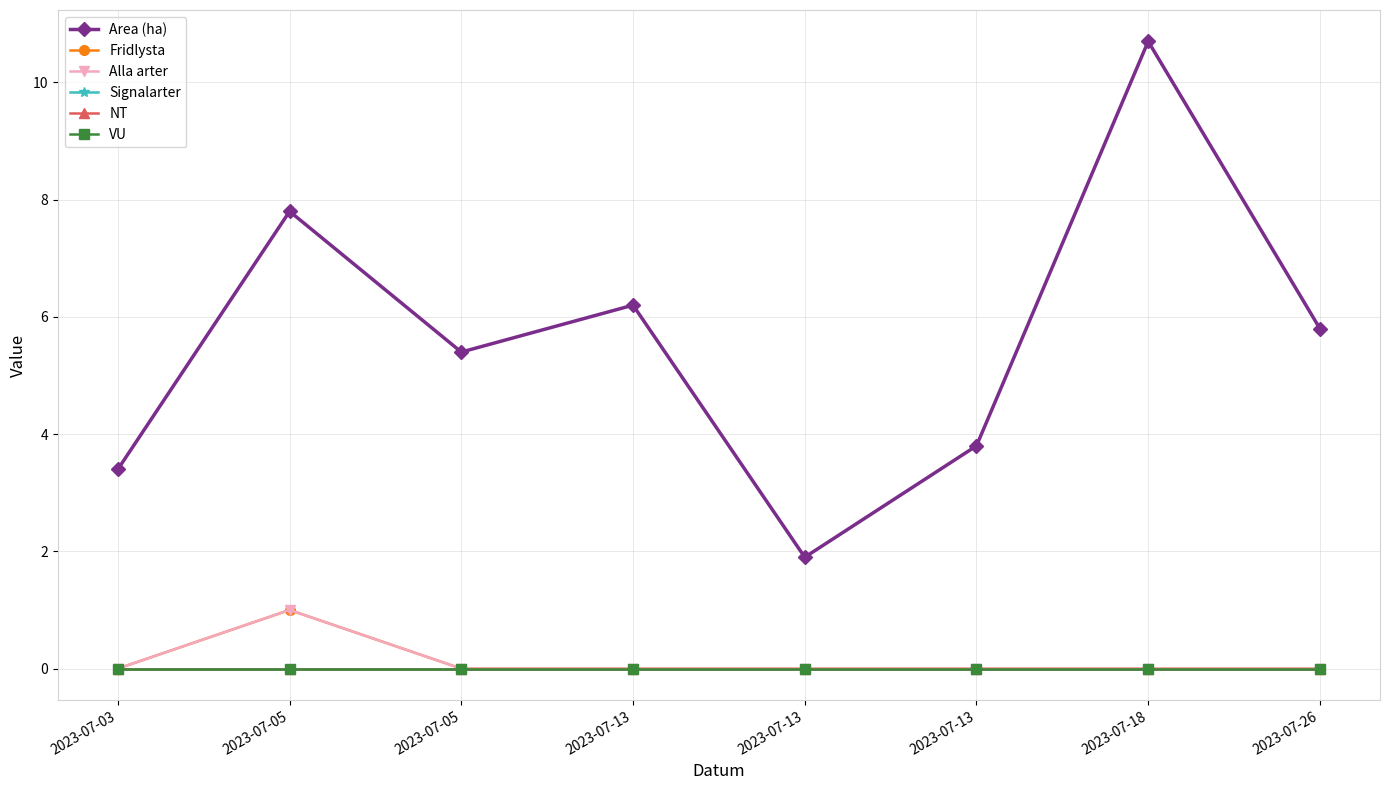

Count the Alla arter values in the range 0 to 1.

8